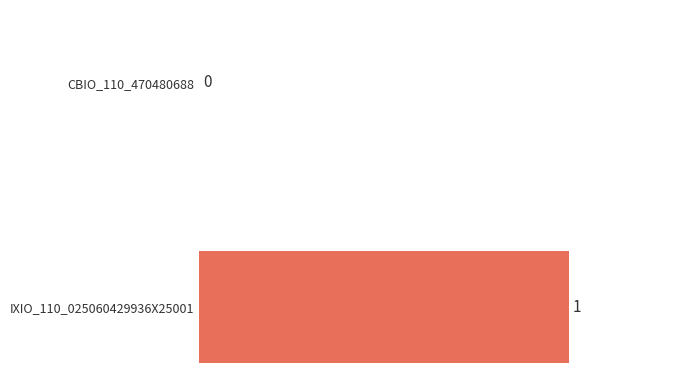

The value at CBIO_110_470480688 is 0. True or false?

True